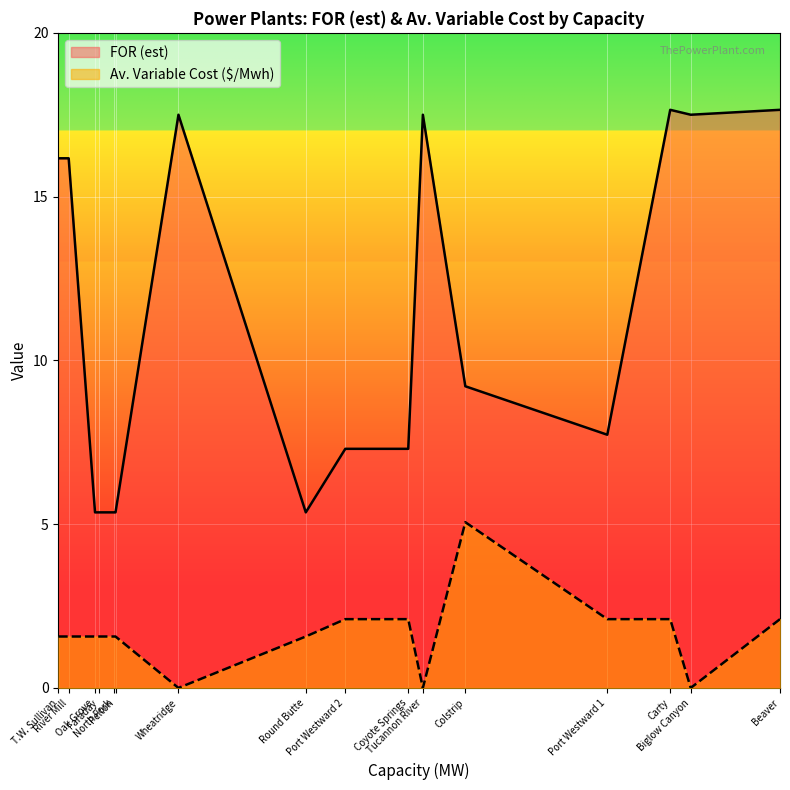

Rank the series by their maximum value, from highest to lowest.

FOR (est), Av. Variable Cost ($/Mwh)